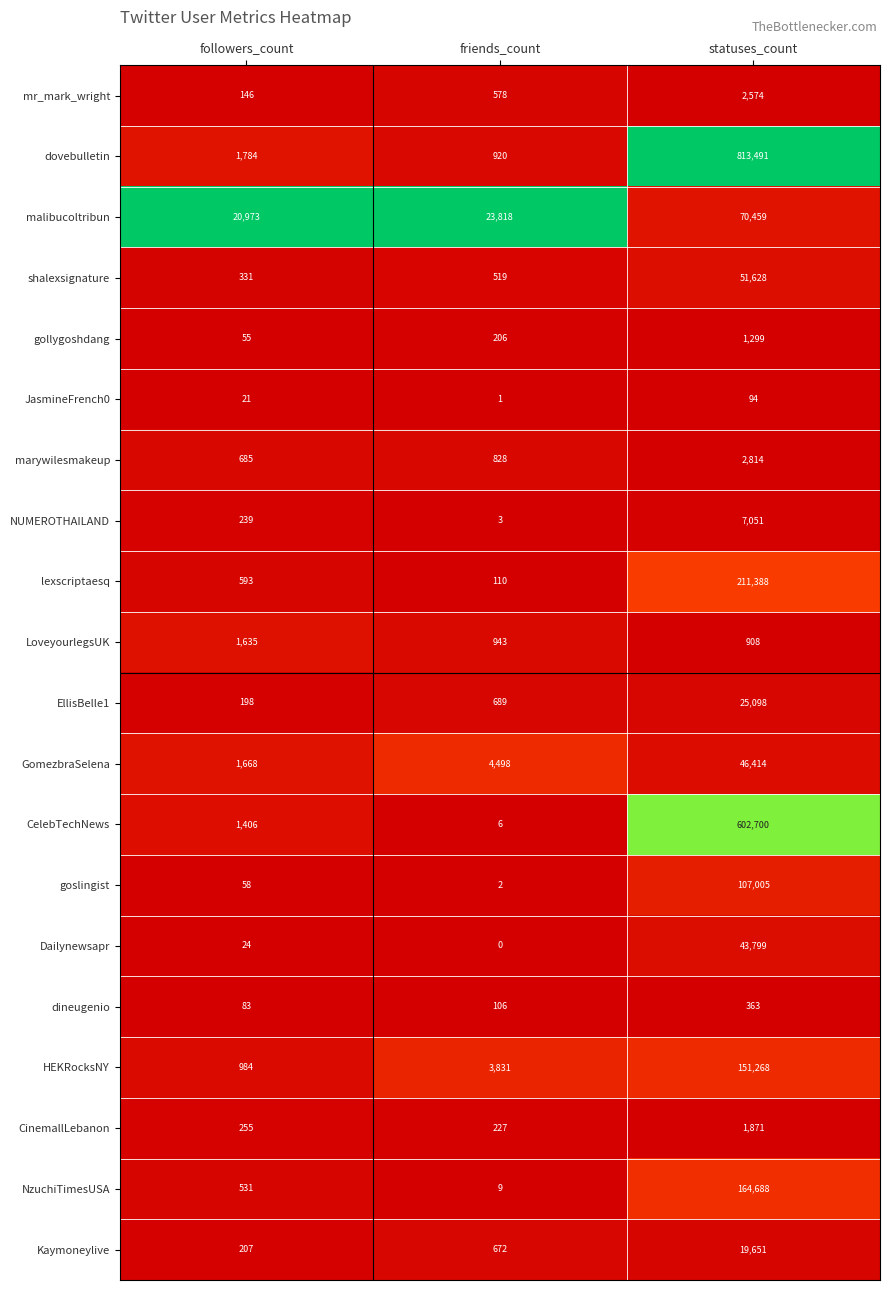

Which series has the largest total across all categories?

dovebulletin